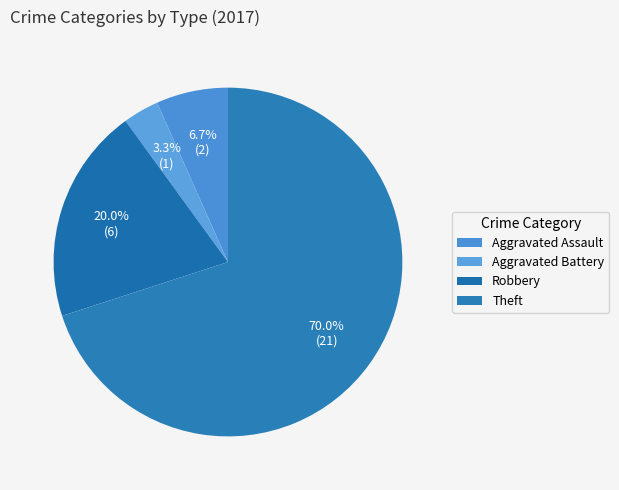

Which slice is the smallest?

Aggravated Battery